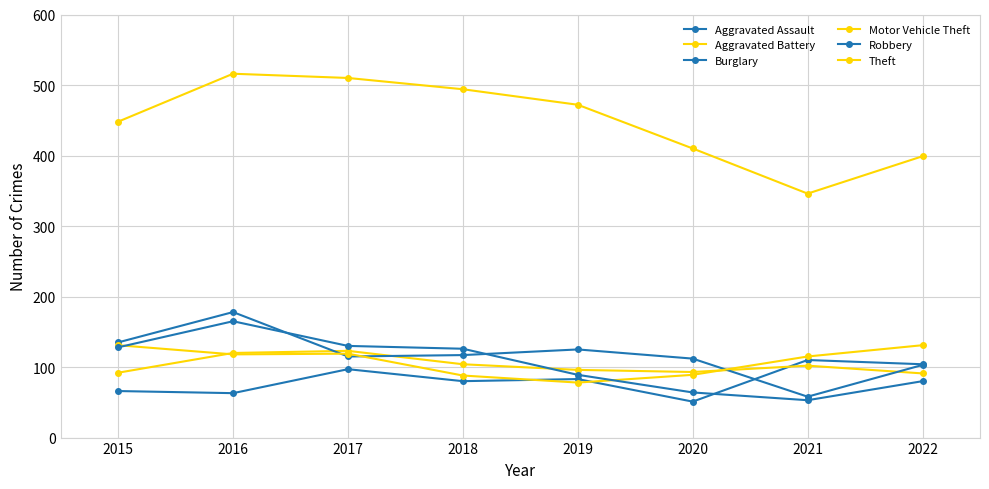

How many values in the Robbery series are below 126?

4